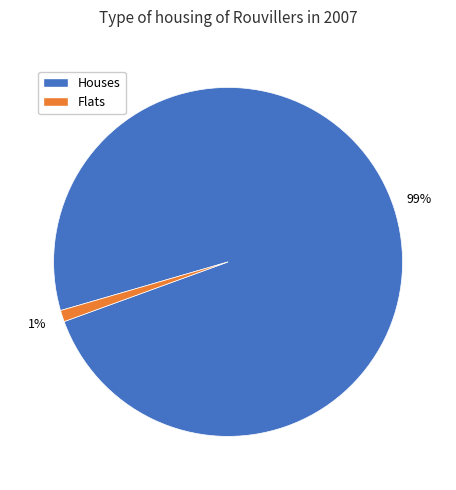

To the nearest percent, what portion does Houses represent?

99%